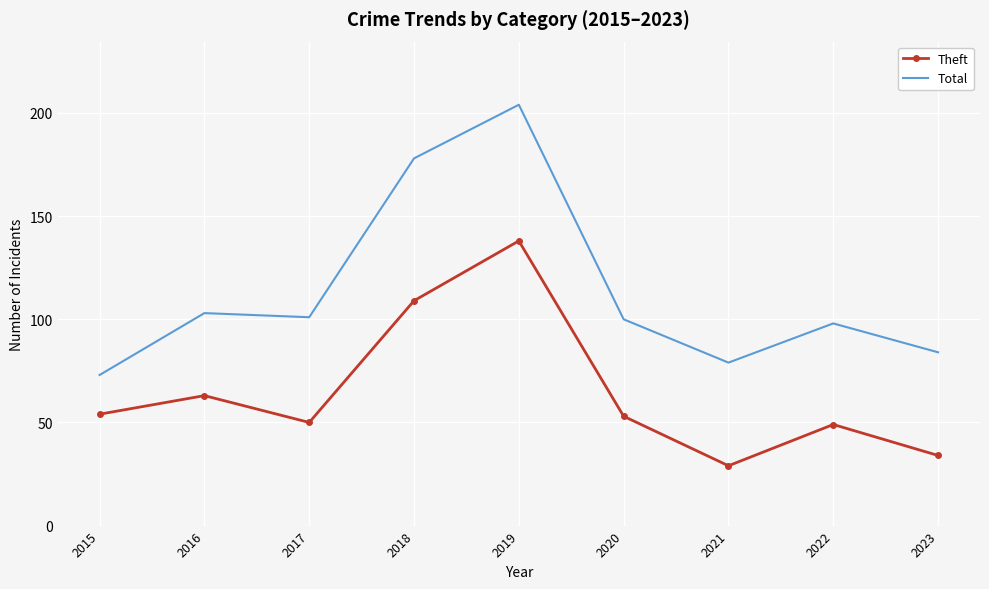

Is the value of Total at 2022 greater than the value of Theft at 2021?

Yes